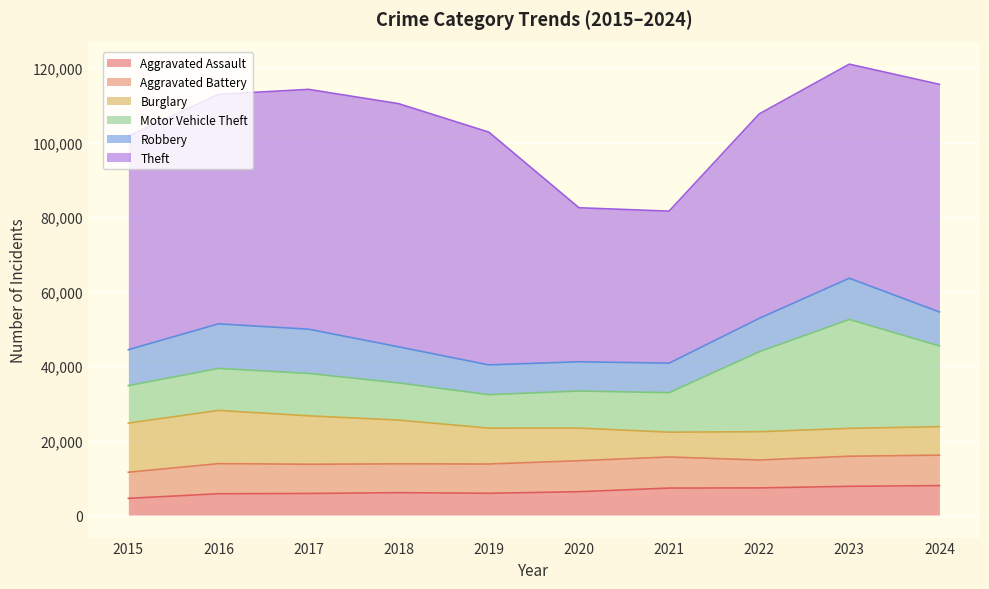

What is the value of the Theft point at the 5th from the left?

62497